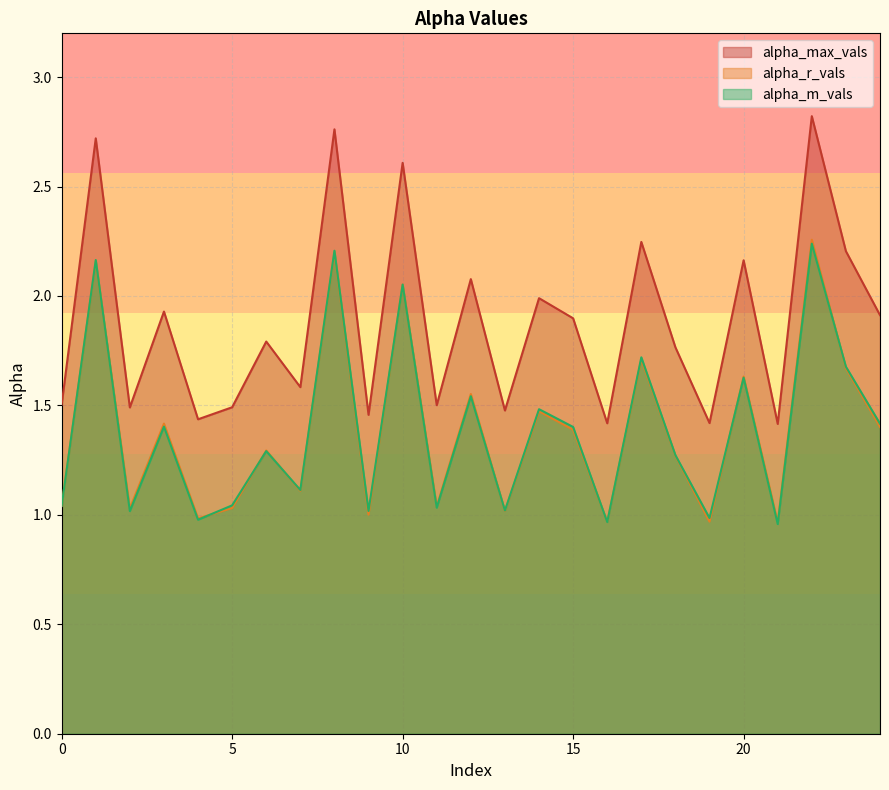

The value of alpha_m_vals at 8 is 2.2. True or false?

True